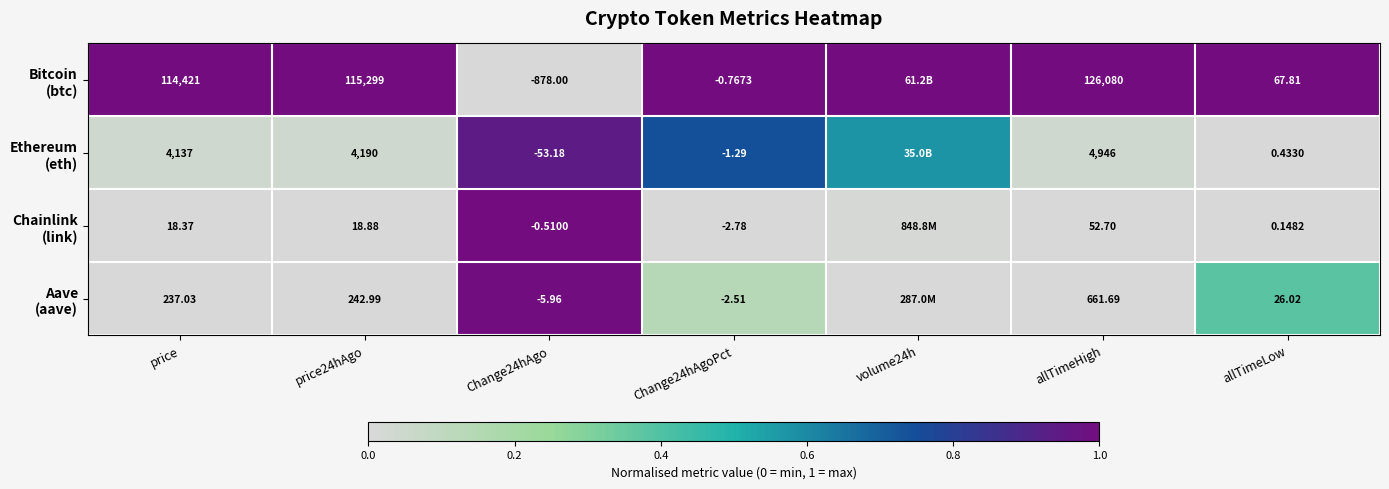

Between Change24hAgo and Change24hAgoPct, which series saw the biggest shift?

Bitcoin (btc)